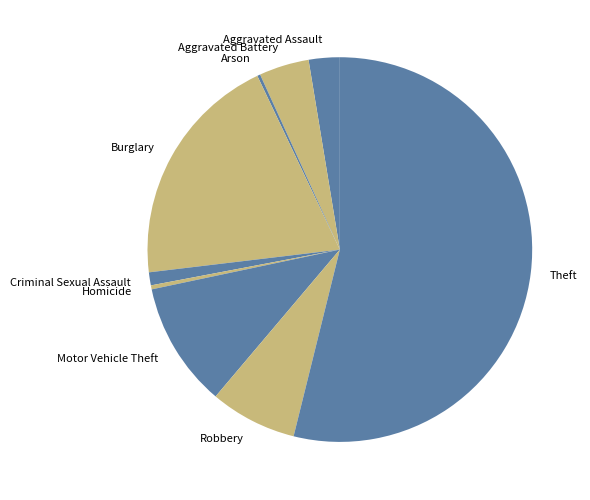

Do Robbery and Motor Vehicle Theft together represent more than half of the pie?

No